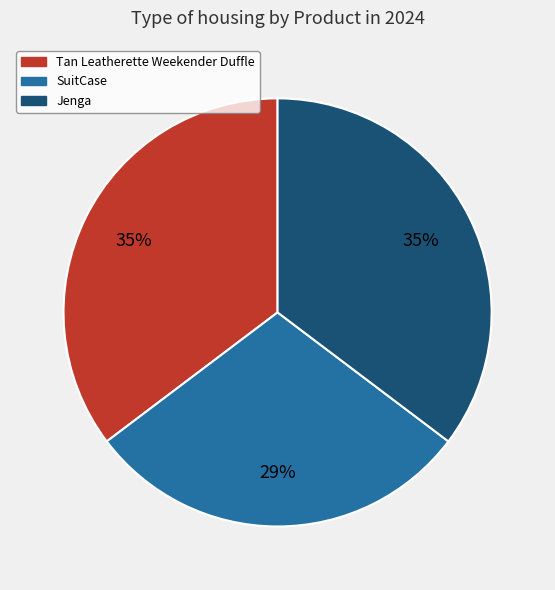

Does SuitCase account for over 50% of the chart?

No